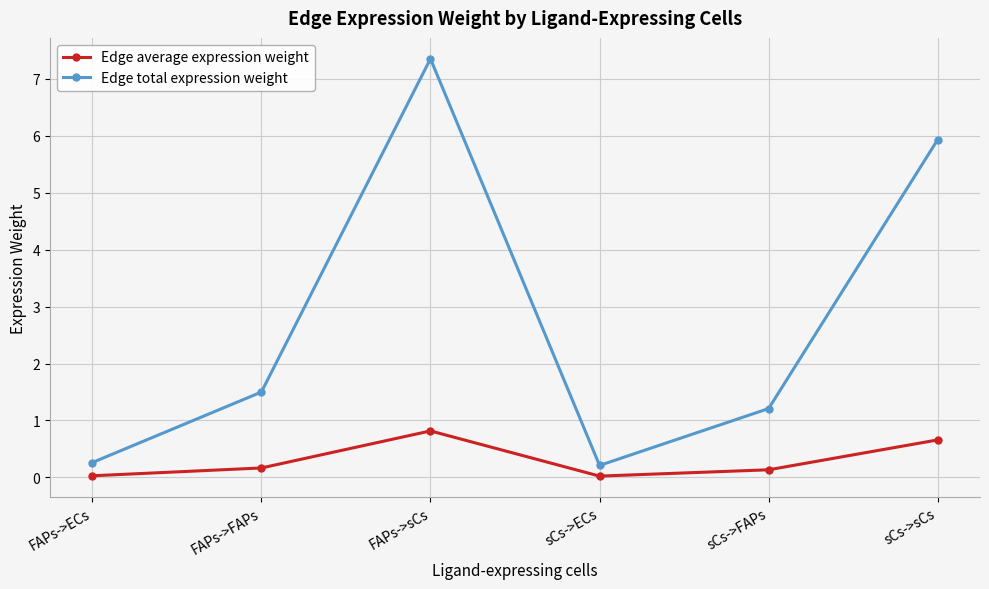

Which series has the widest spread of values?

Edge total expression weight